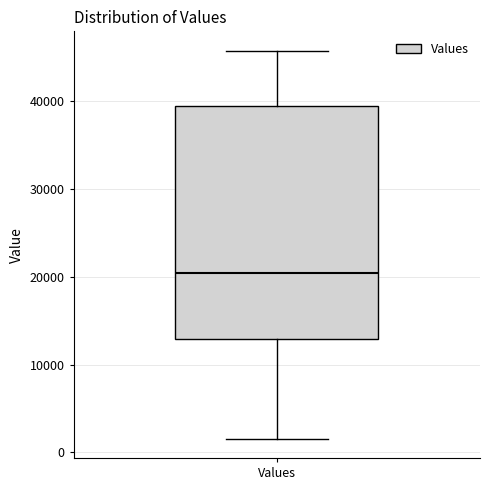

Where does the upper whisker of the box for Values end on the y-axis? The values are not printed on the chart, so give them approximately, as read against the axis.

46000